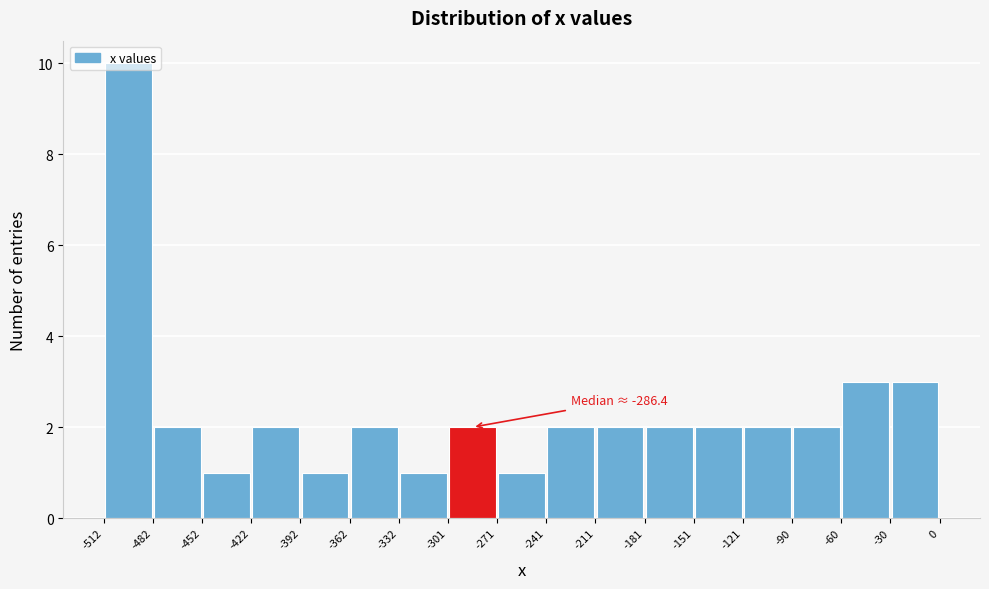

Over which range of the x-axis is the bar tallest?

-512 to -482